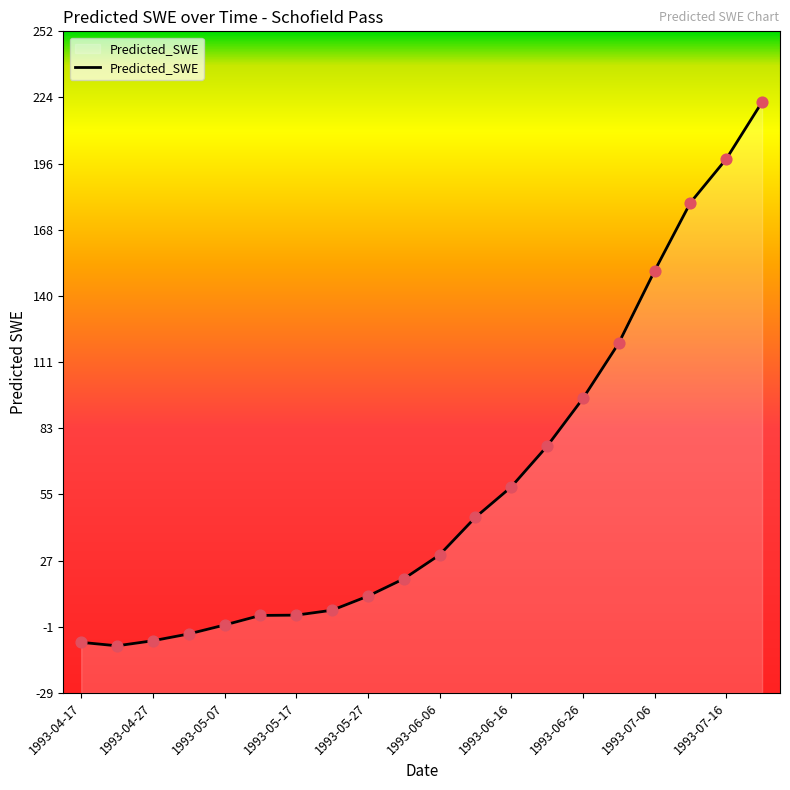

Which has a higher value, 1993-04-17 or 1993-07-01?

1993-07-01